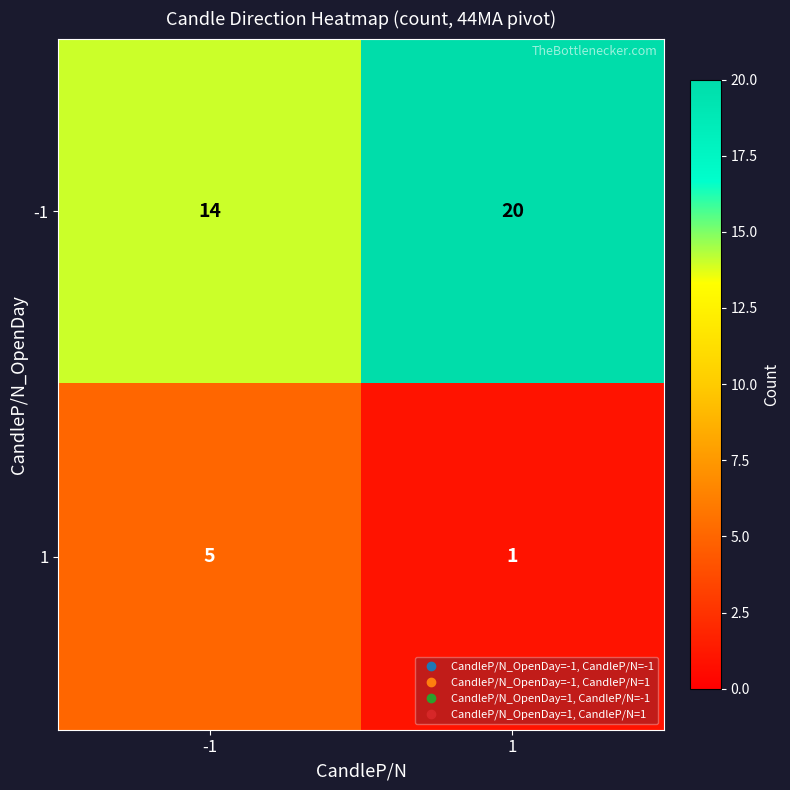

What is the sum of all -1 values?

34